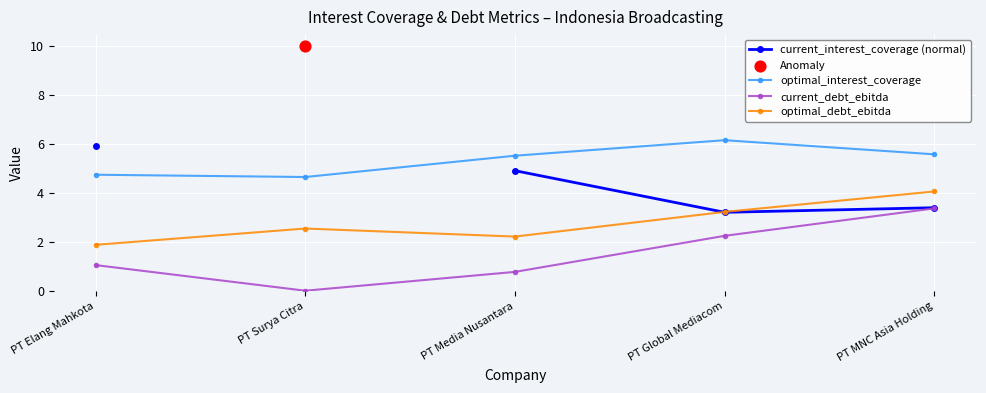

What is the total value across all series at PT MNC Asia Holding?

16.5